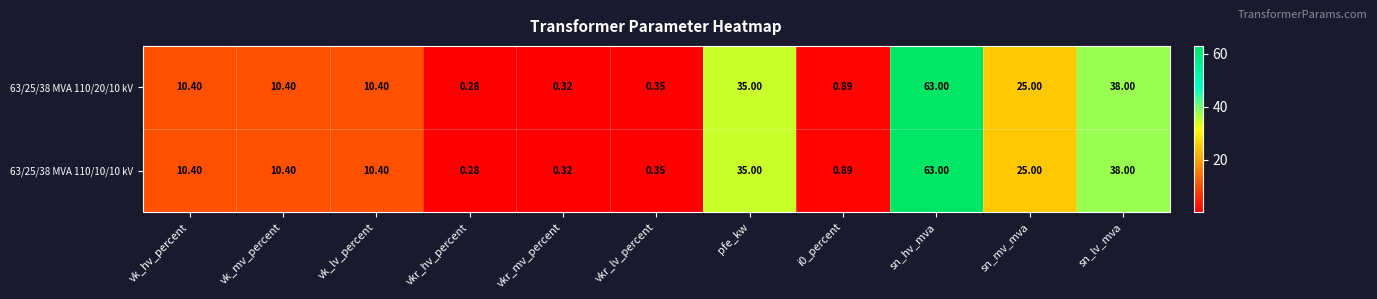

At which label does 63/25/38 MVA 110/20/10 kV reach its peak?

sn_hv_mva